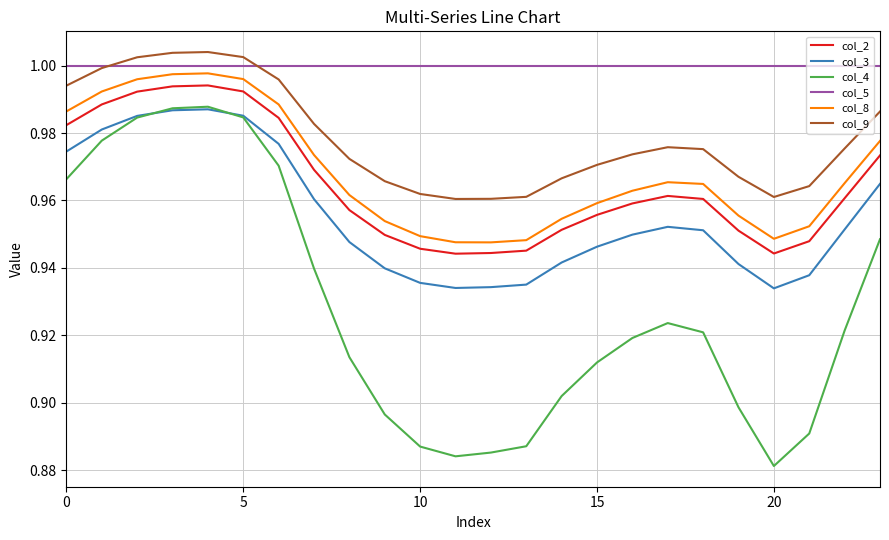

Which series has the largest total across all categories?

col_5